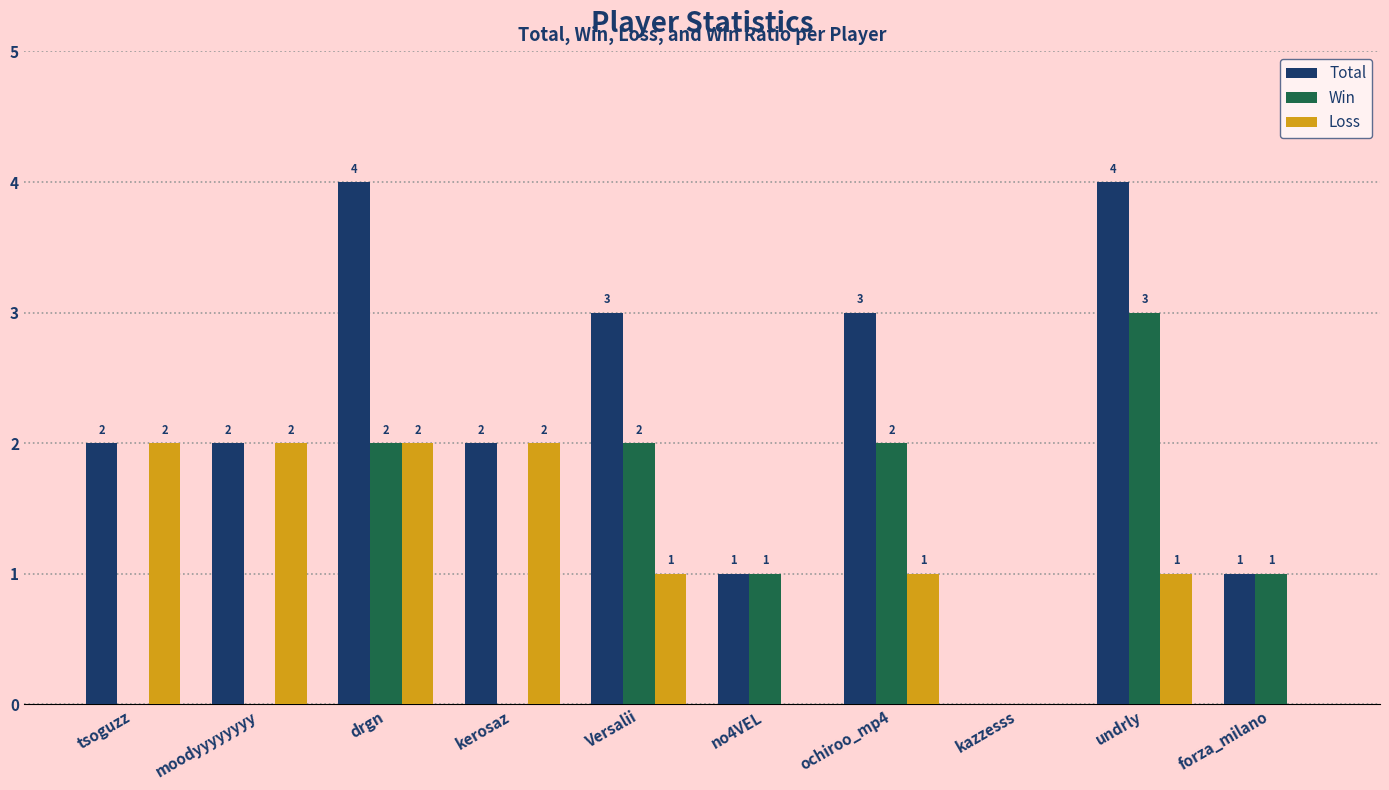

What value does the Win series have at undrly?

3